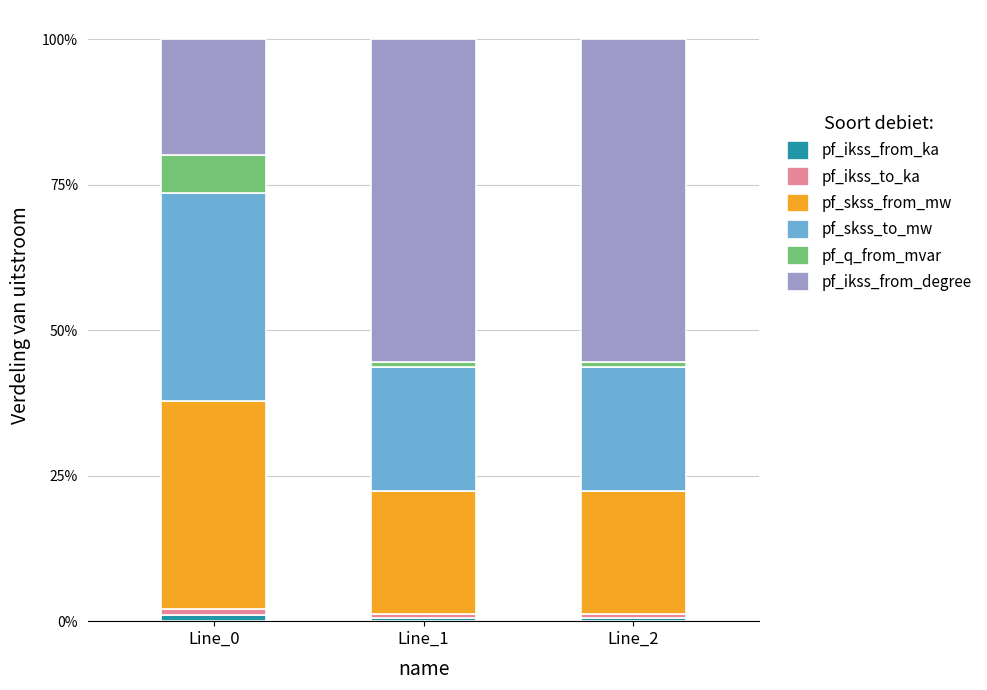

At which category is the sum across all series the highest?

Line_2